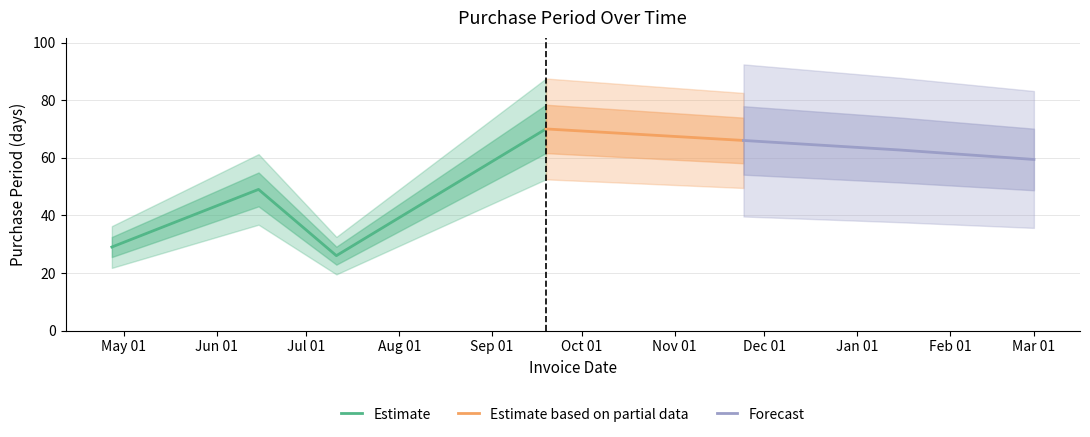

What is the difference between the second highest and minimum values?

40